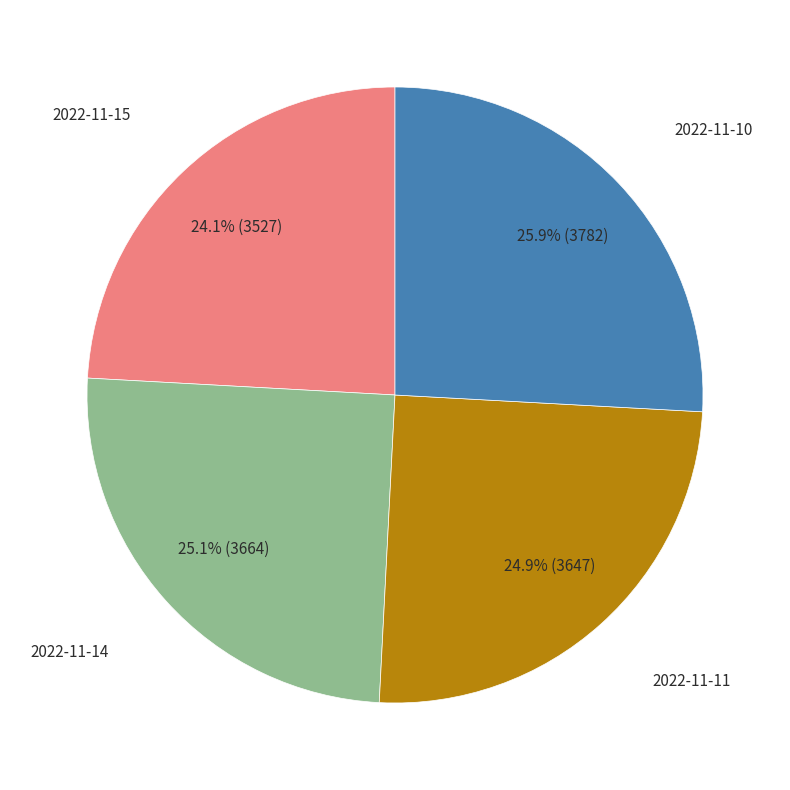

Does any single category account for the majority?

No